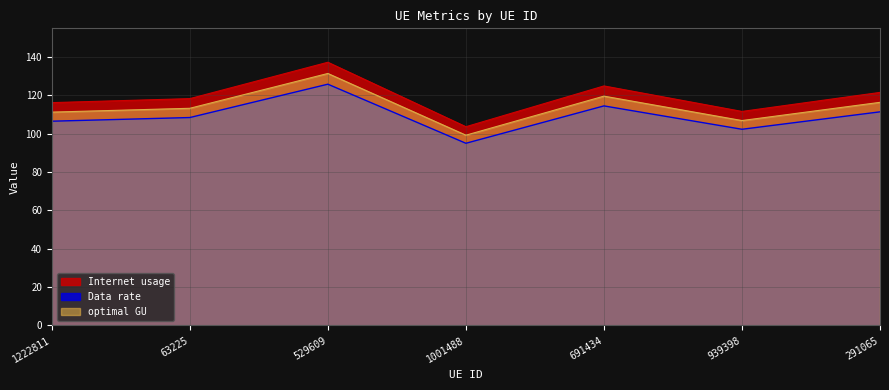

What position from the right is 1001488?

4